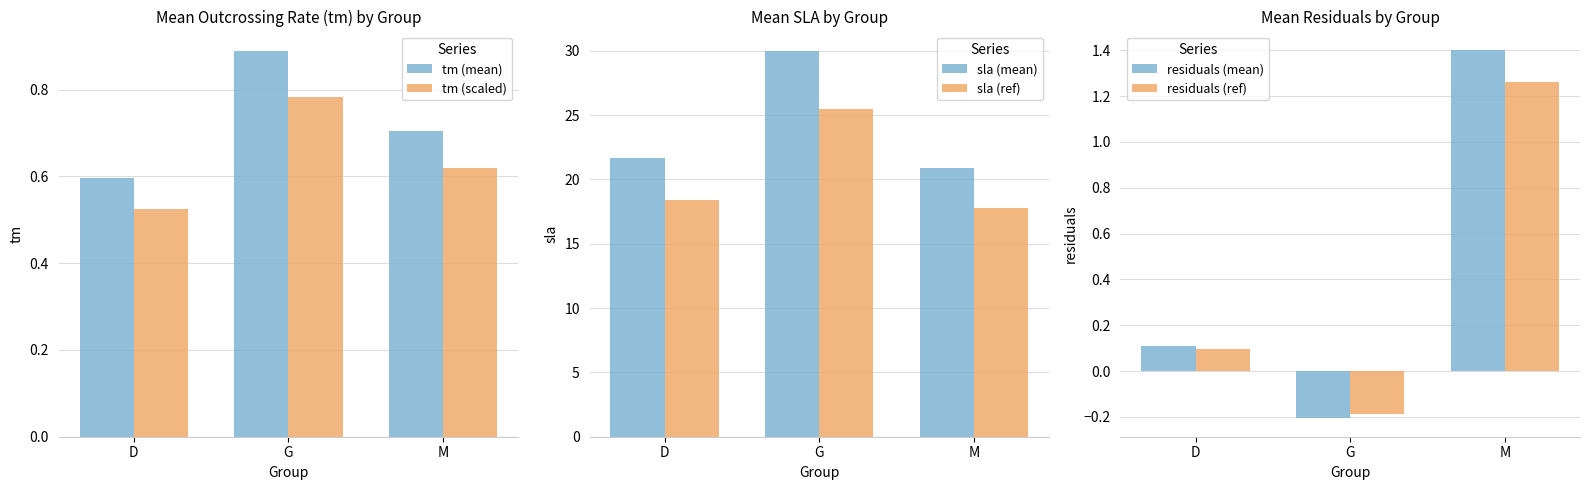

True or false: sla (mean) has a value of 13.0 at D.

False